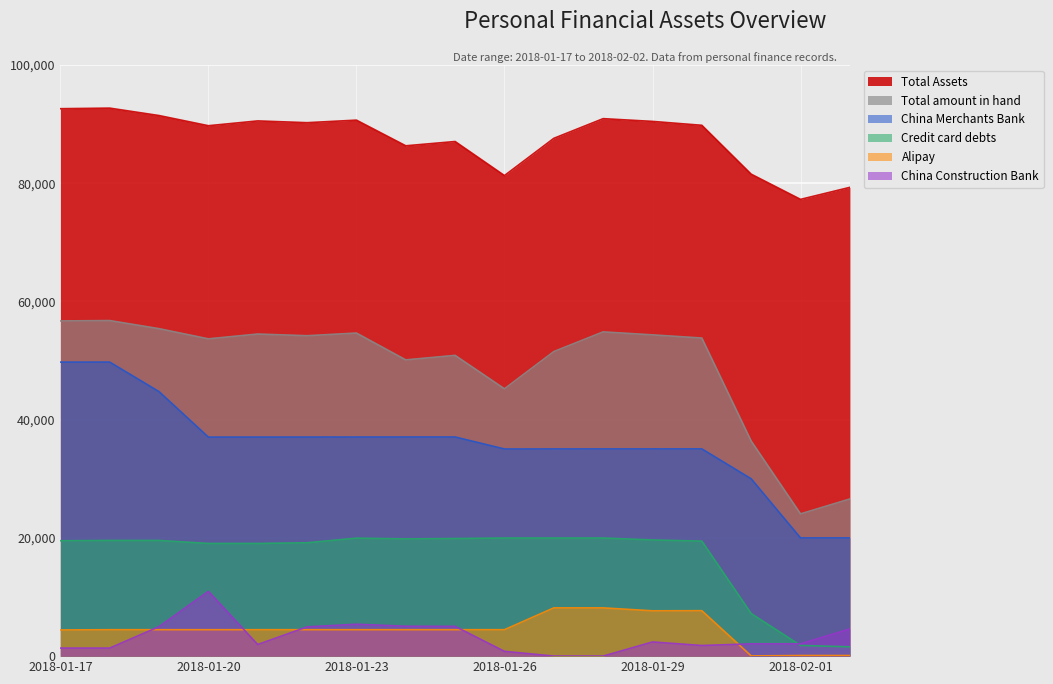

The Alipay series shows 11907.7 at 20180130. True or false?

False